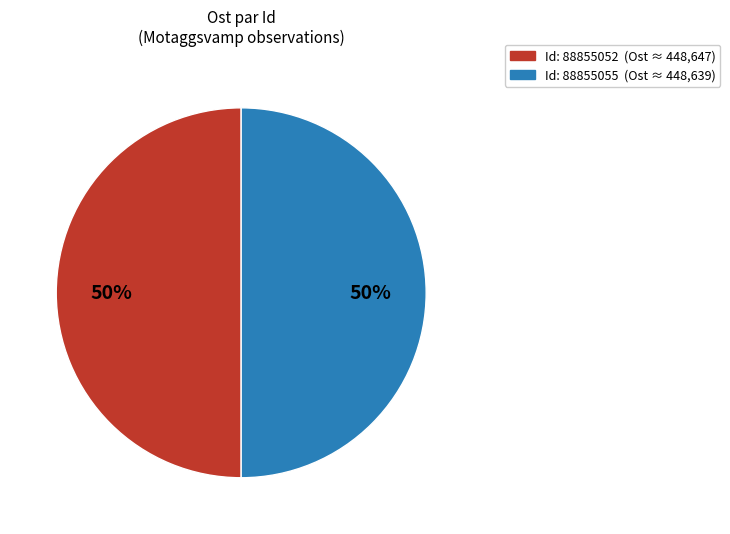

How many segments does this pie chart have?

2